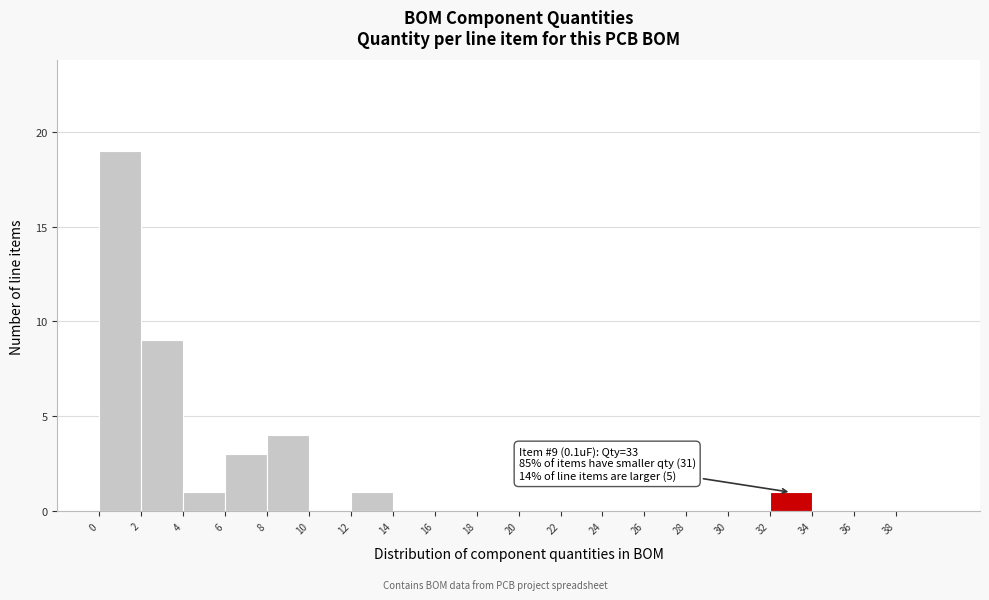

Which range on the x-axis has the tallest bar?

0 to 2